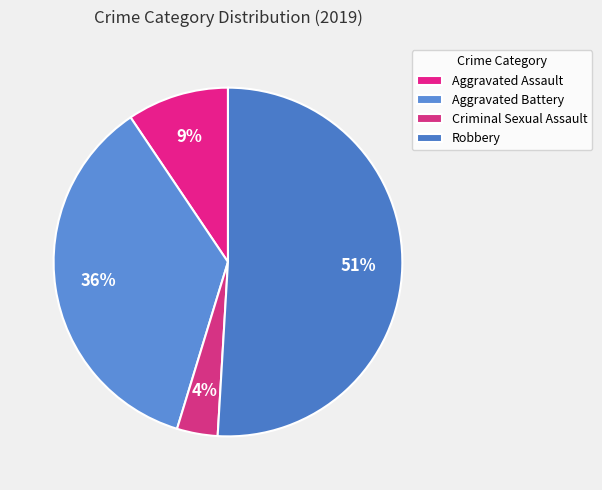

To the nearest percent, what percentage of the pie is Robbery?

51%